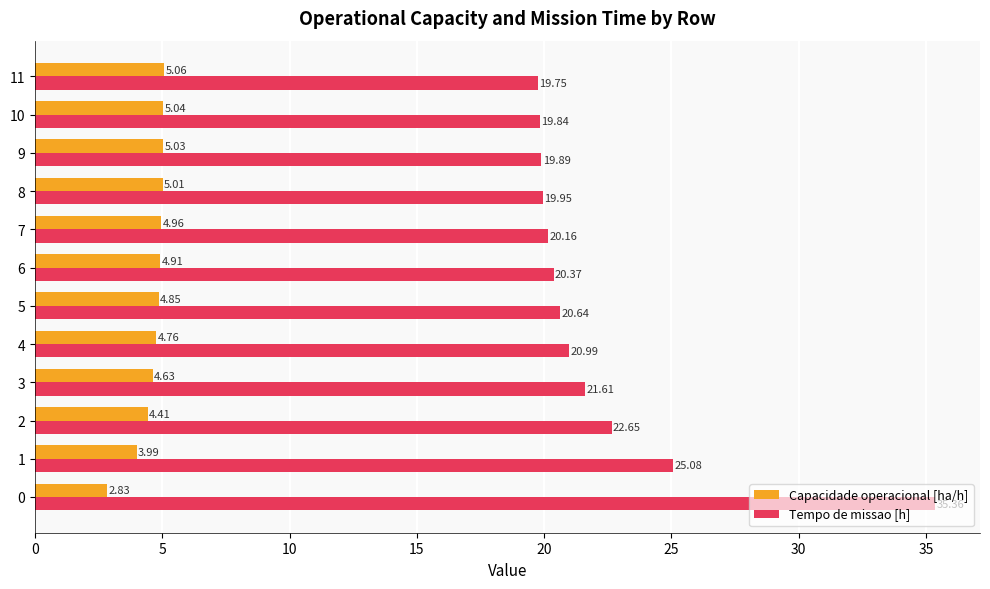

At how many categories does at least one series exceed 20?

8